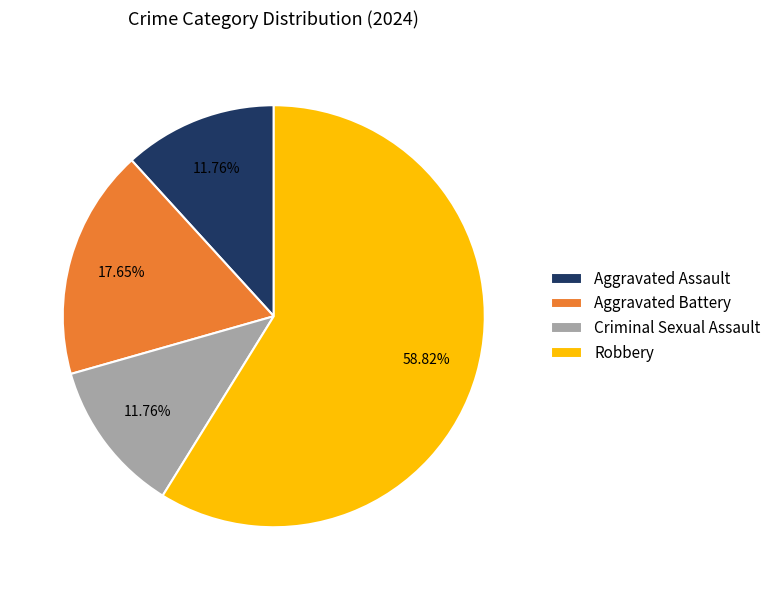

To the nearest percent, what is the difference between the Aggravated Battery and Criminal Sexual Assault slice percentages?

6%